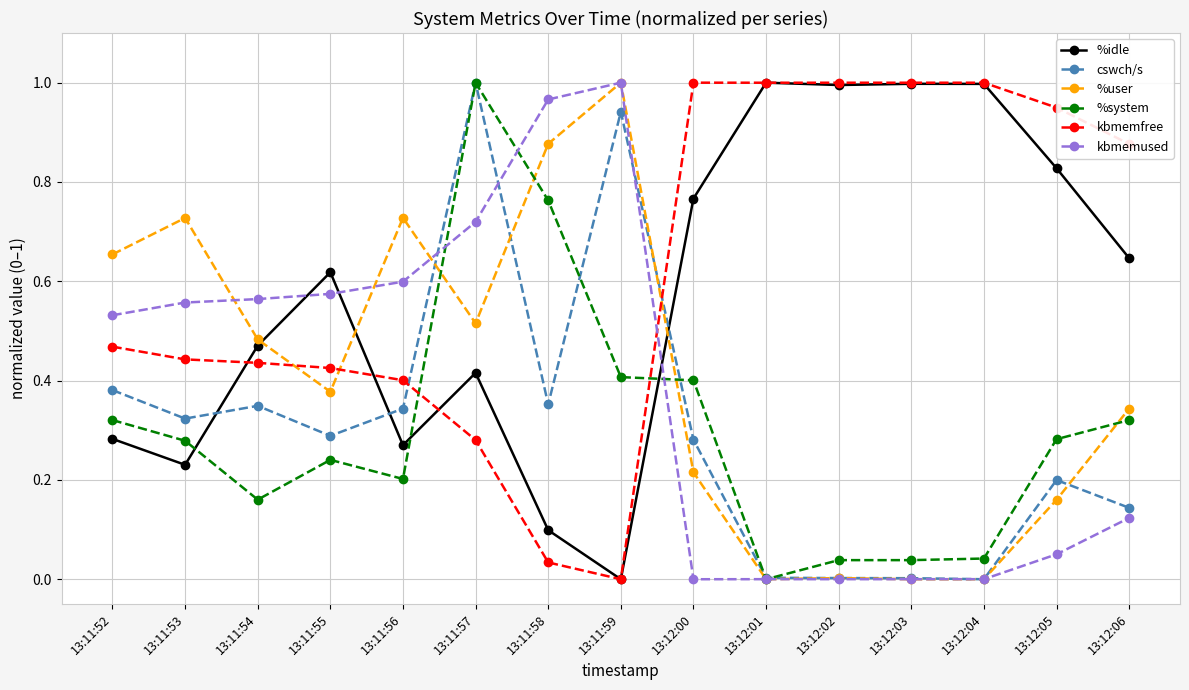

What is the label of the 7th point from the left?

13:11:58